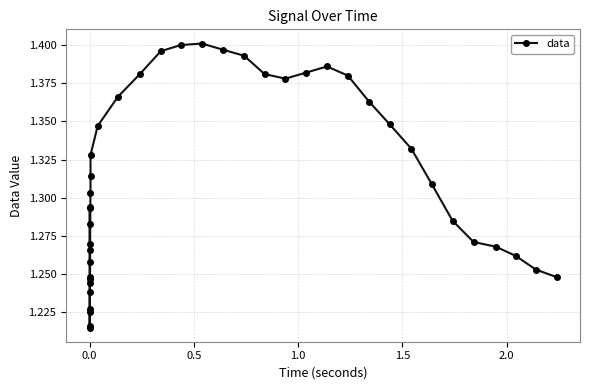

How many values are between 1 and 2?

40